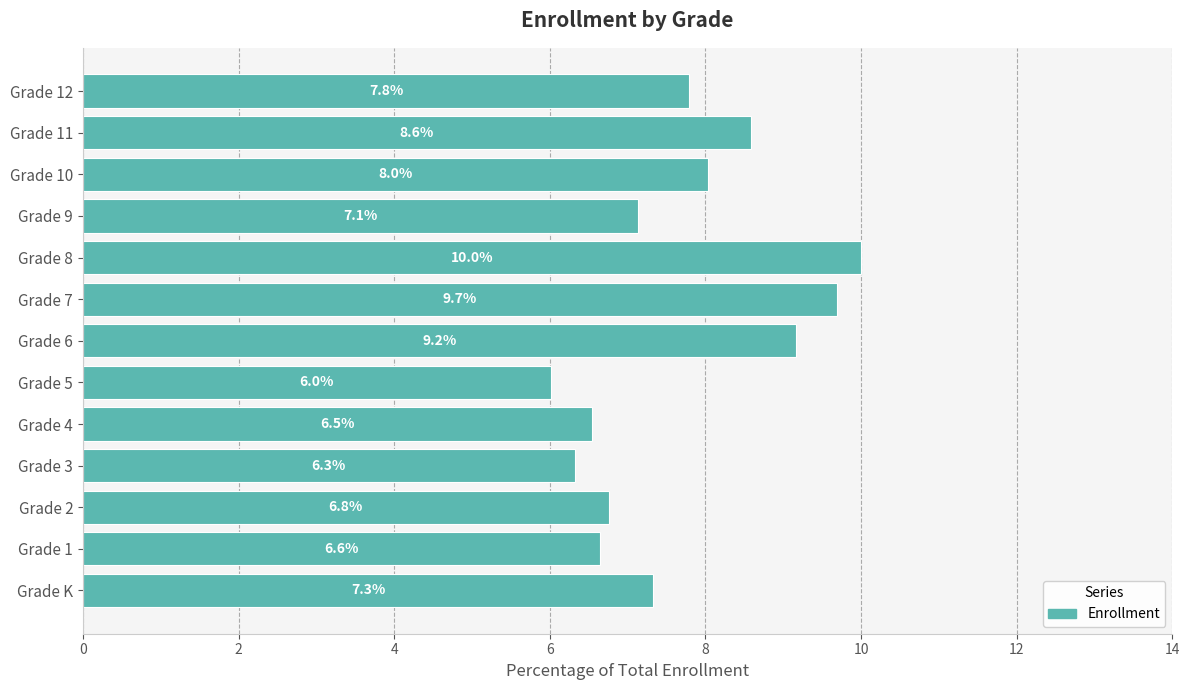

Rank the categories by value from highest to lowest.

Grade 8, Grade 7, Grade 6, Grade 11, Grade 10, Grade 12, Grade K, Grade 9, Grade 2, Grade 1, Grade 4, Grade 3, Grade 5